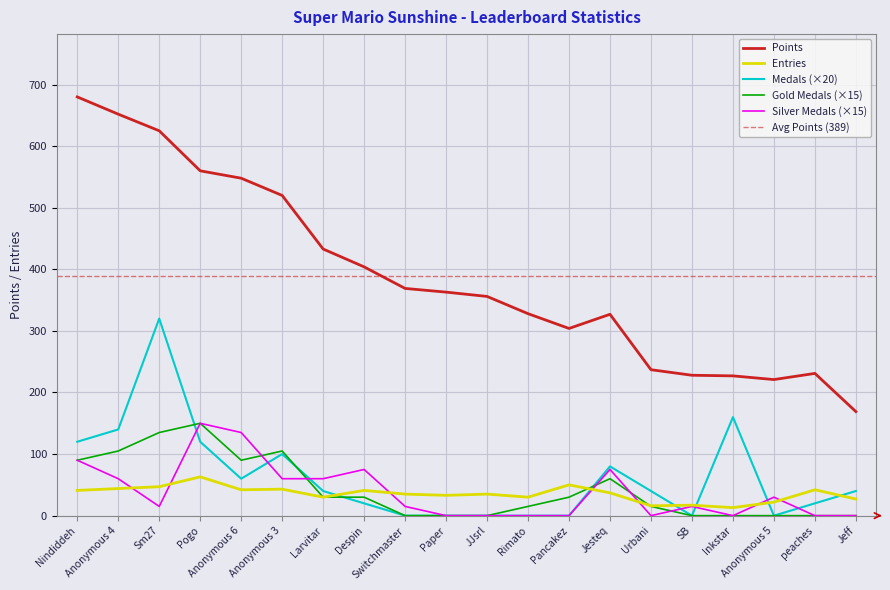

Is the value of Points at Despin greater than the value of Entries at Despin?

Yes